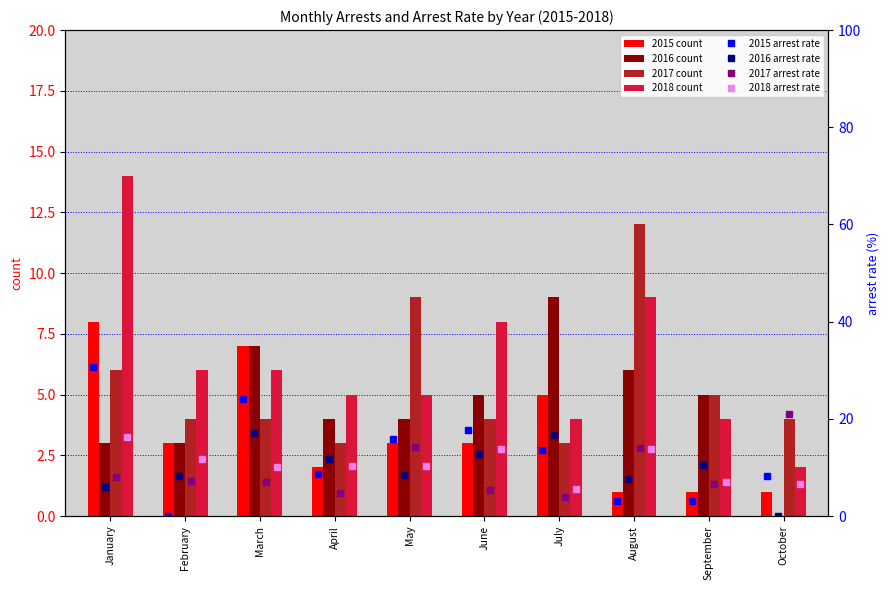

At which label does 2018 count reach its peak?

January